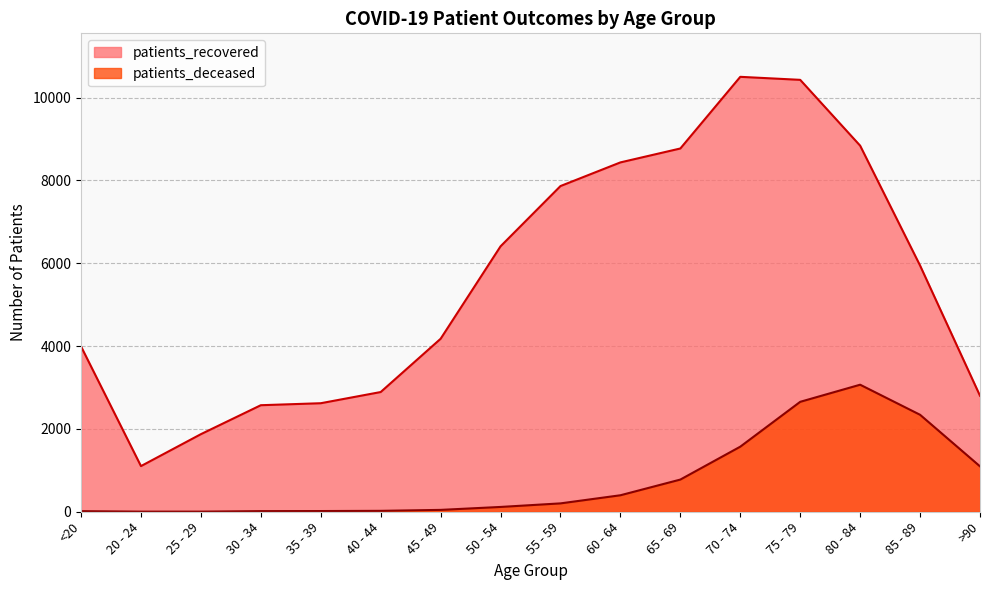

What is the difference between the maximum and second lowest values in the patients_deceased series?

3064